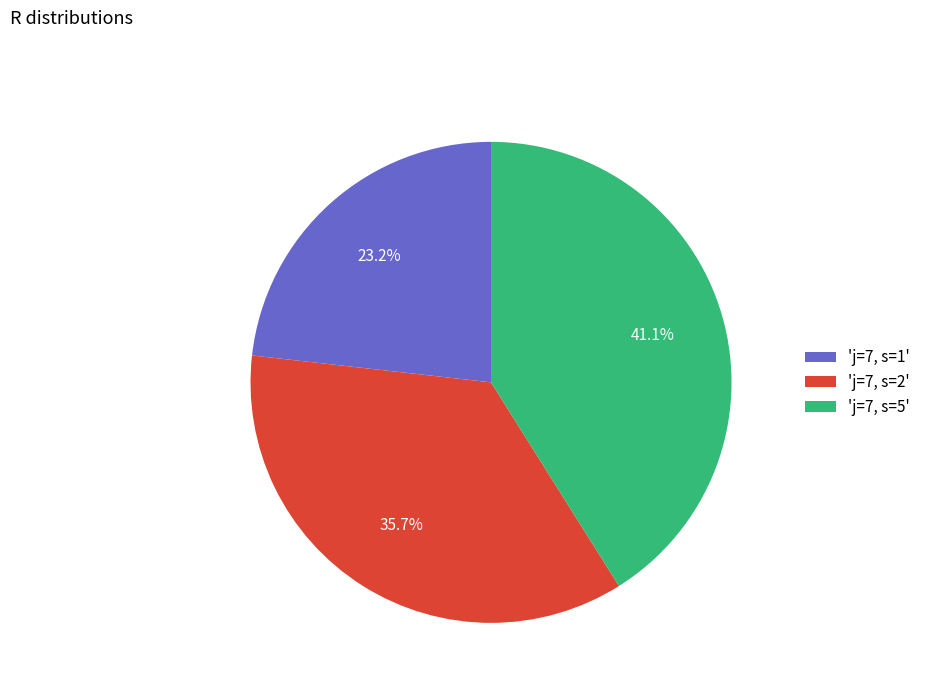

How many segments does this pie chart have?

3